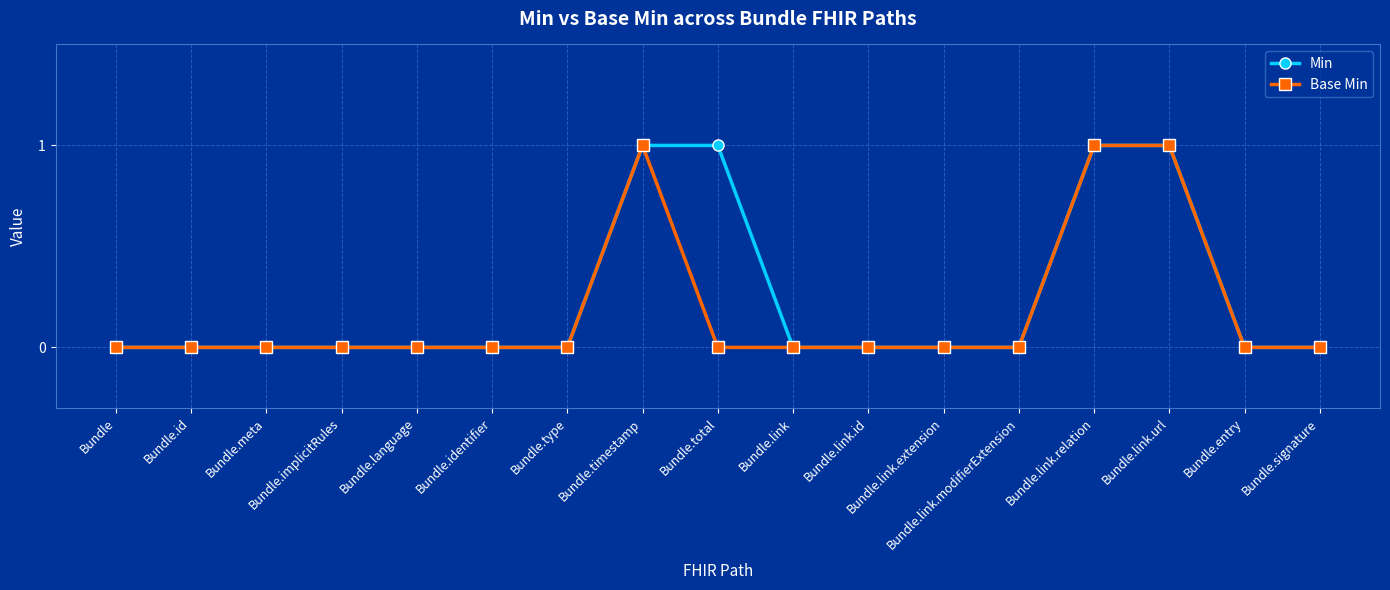

Is it true that Min equals 0 at Bundle.id?

True